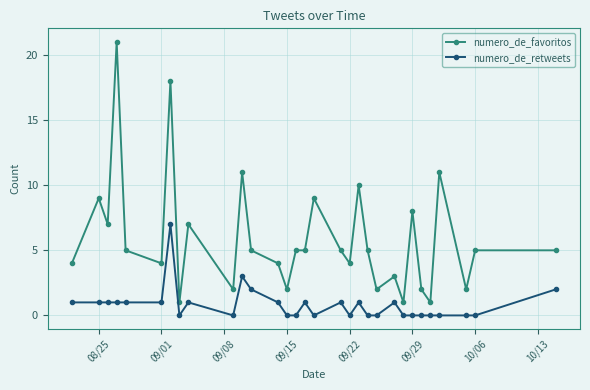

Does the chart display data point markers on the line(s)?

Yes